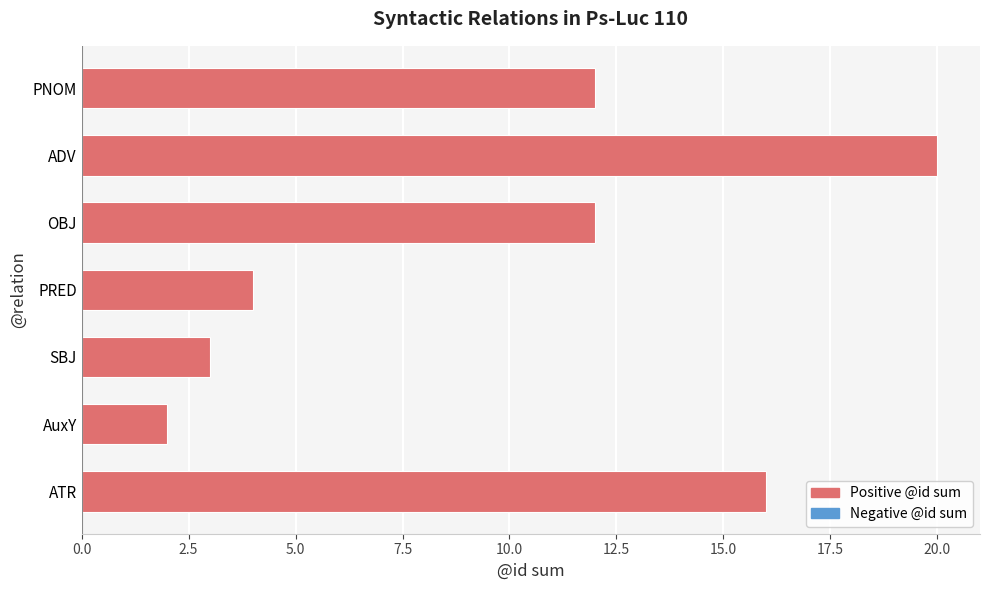

What is the ratio of the value at ADV to the value at AuxY?

10.0